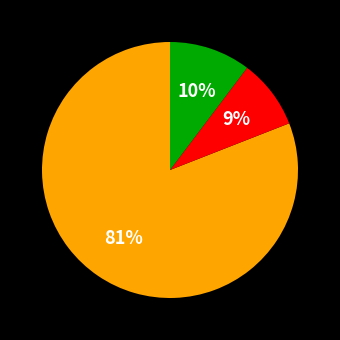

Is there any slice that represents more than half of the pie?

Yes